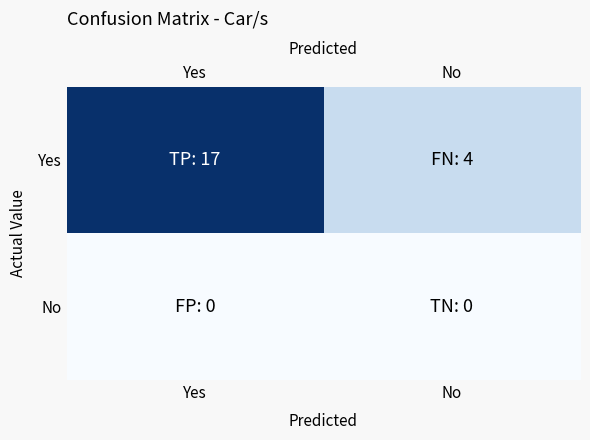

Is the value of Yes at Yes greater than the value of No at No?

Yes